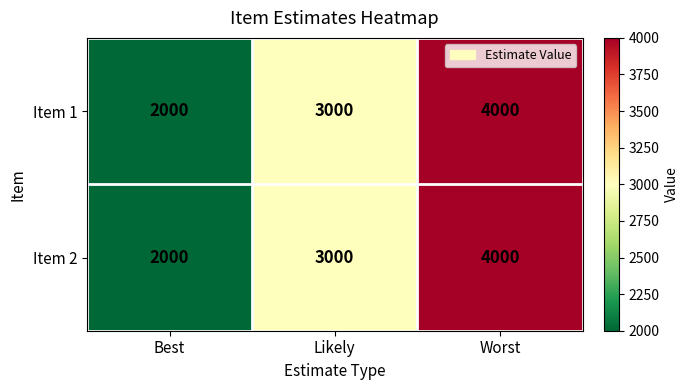

Reading left to right, transcribe all the data shown in this chart.

Item 1: 2000	3000	4000
Item 2: 2000	3000	4000